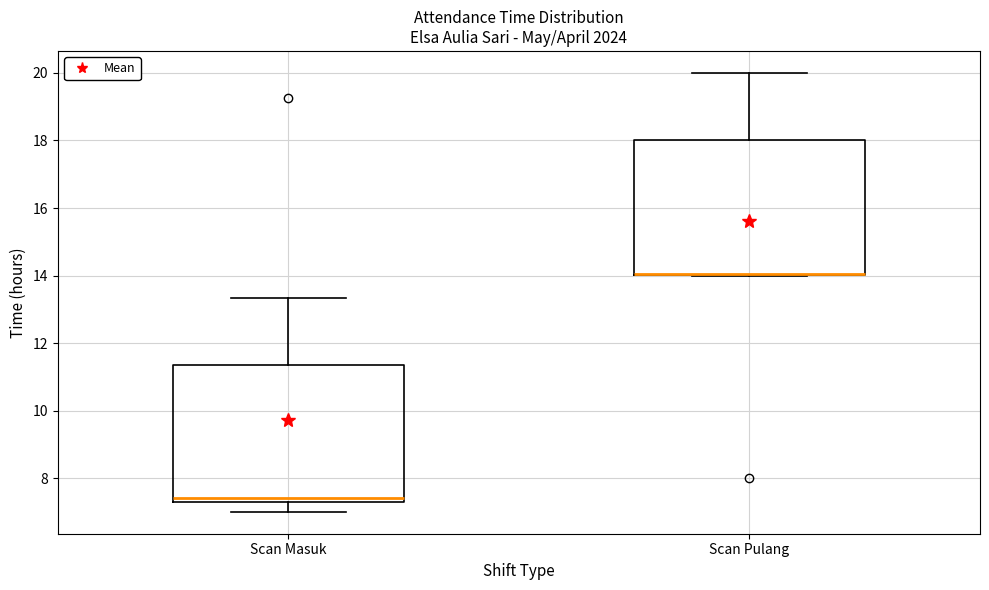

Reading left to right, transcribe this box plot: for each box, give where its median line is, the range the box spans, and where its two whiskers end, as read against the y-axis. The values are not printed on the chart, so give them approximately, as read against the axis.

Scan Masuk: median 7.4, box 7.2 to 11.4, whiskers 7.0 to 13.4
Scan Pulang: median 14.0 (drawn on the box's lower edge), box 14.0 to 18.0, whiskers 14.0 to 20.0